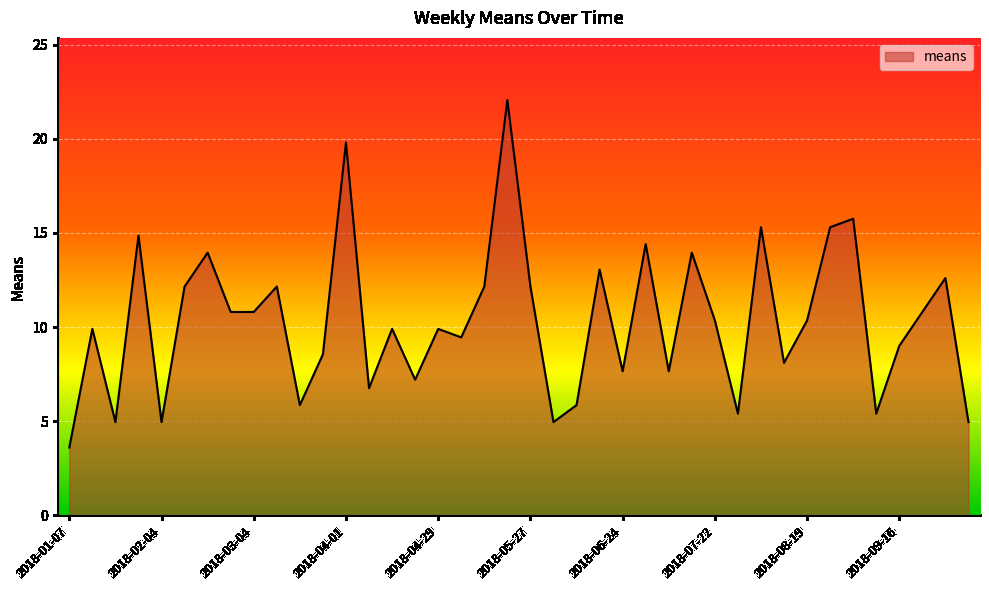

What is the minimum value shown in the chart?

3.6